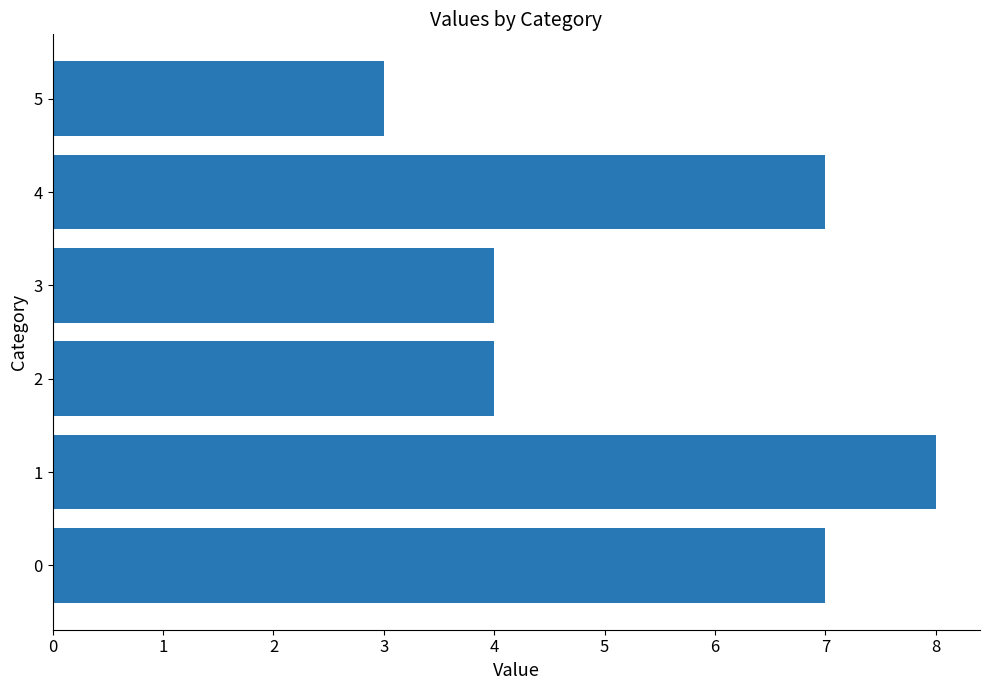

The value at 2 is 7. True or false?

False